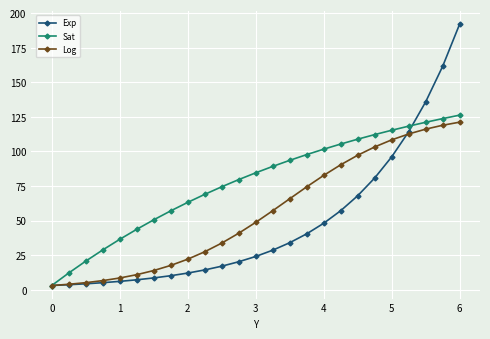

Which series has the widest spread of values?

Exp